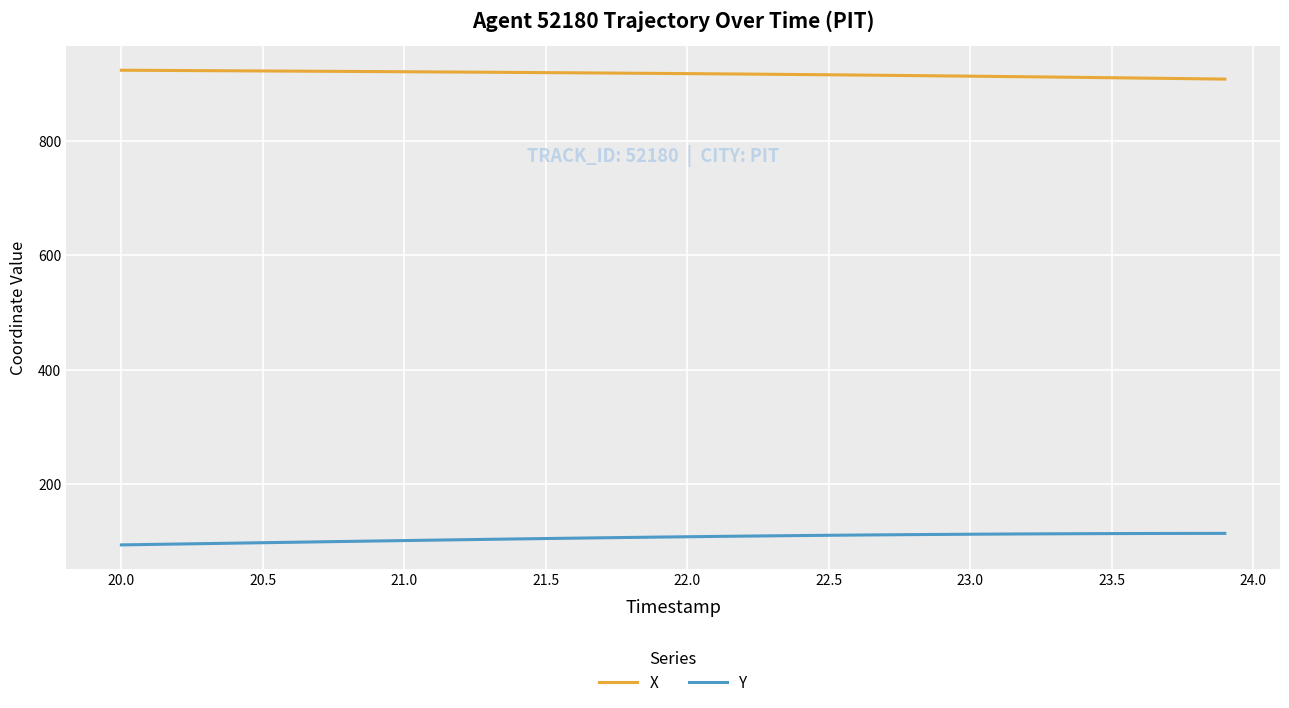

At how many categories does at least one series exceed 401?

40